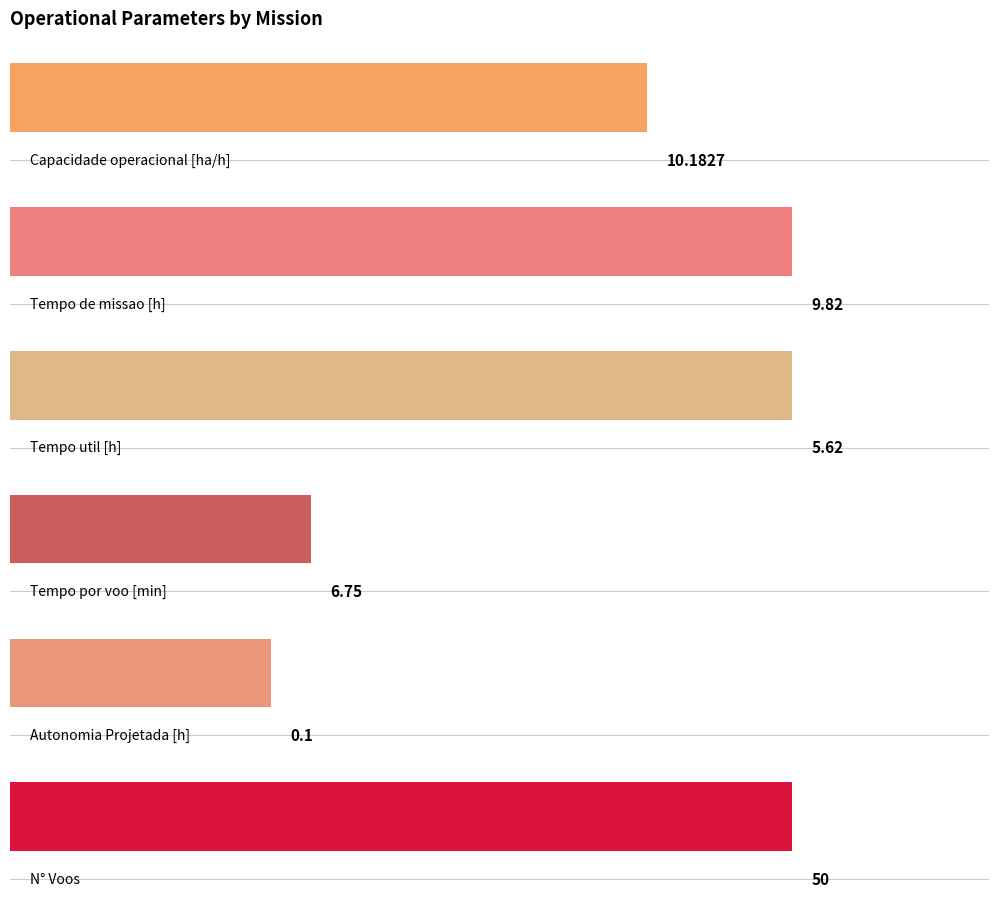

What is the maximum value for N° Voos?

50.0